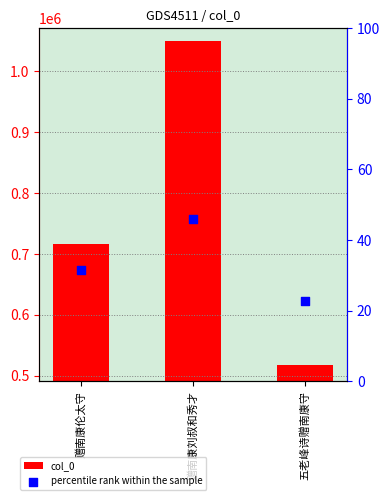

Which series has the widest spread of Y values?

col_0